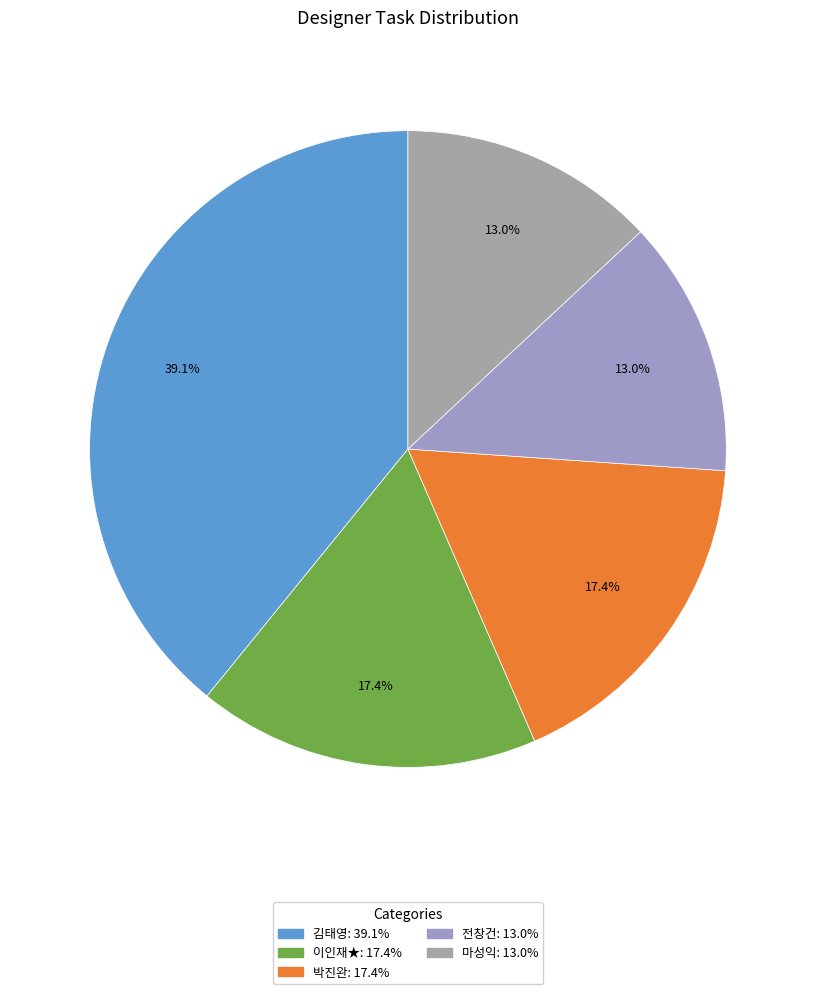

What percentage is the 박진완 slice, to the nearest percent?

17%